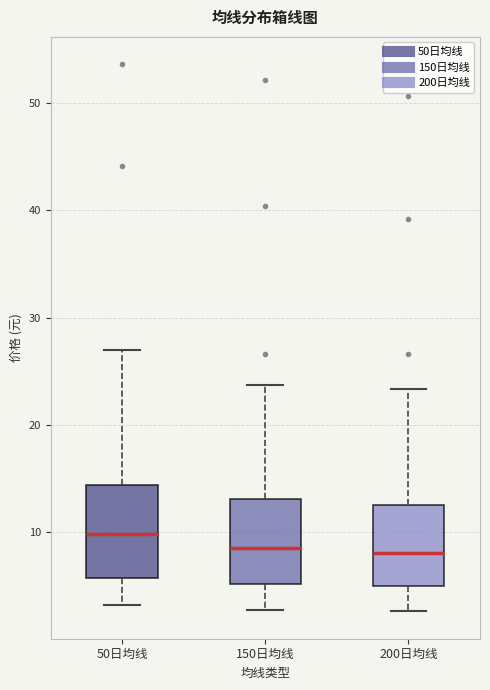

Which box's median line is the highest?

50日均线